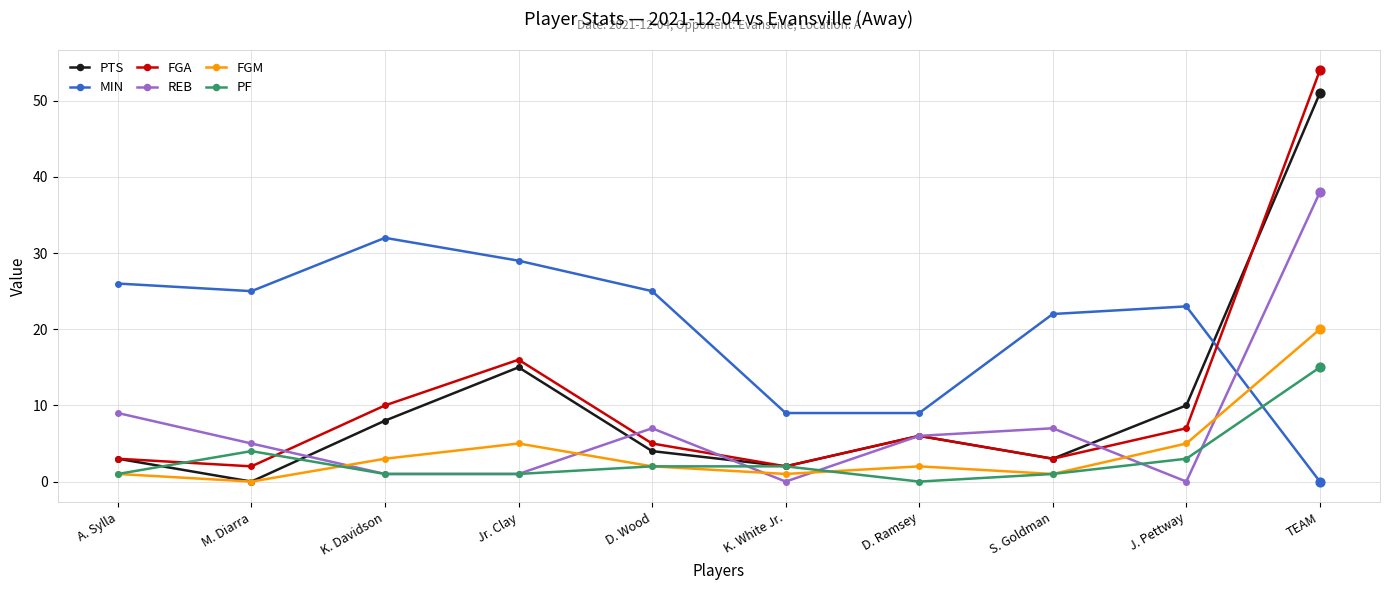

Is the value of FGA at K. Davidson greater than the value of PTS at TEAM?

No